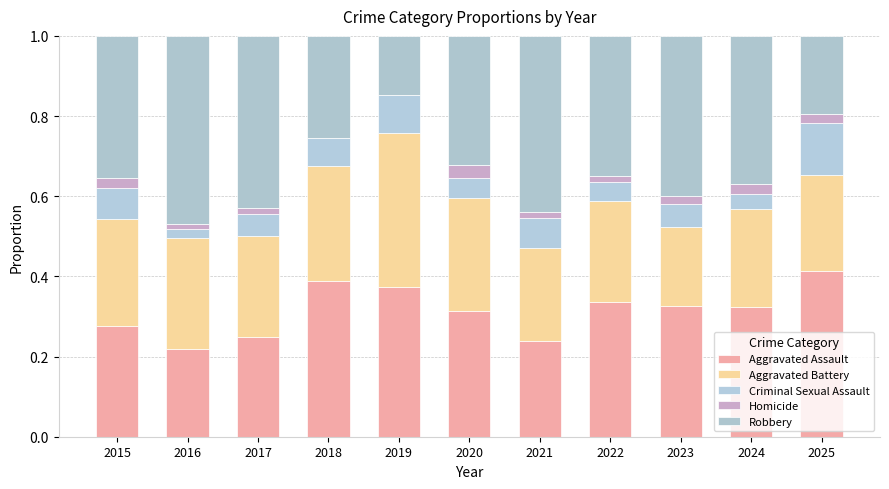

The Robbery series shows 0.5 at 2016. True or false?

True